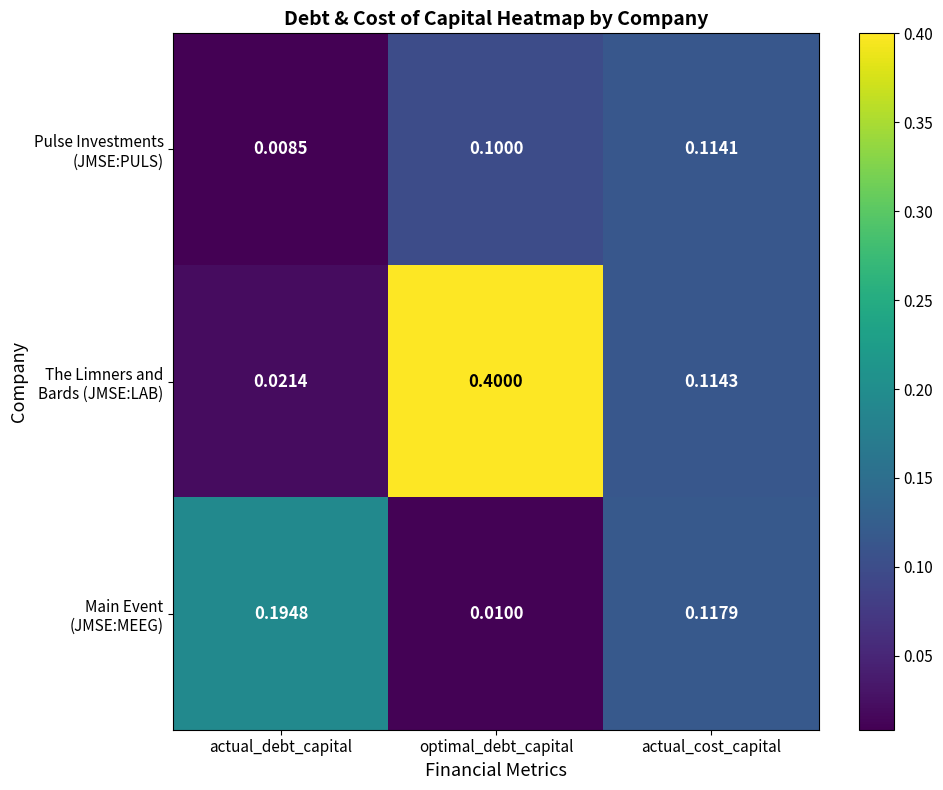

Which label corresponds to the smallest value in the chart?

actual_debt_capital